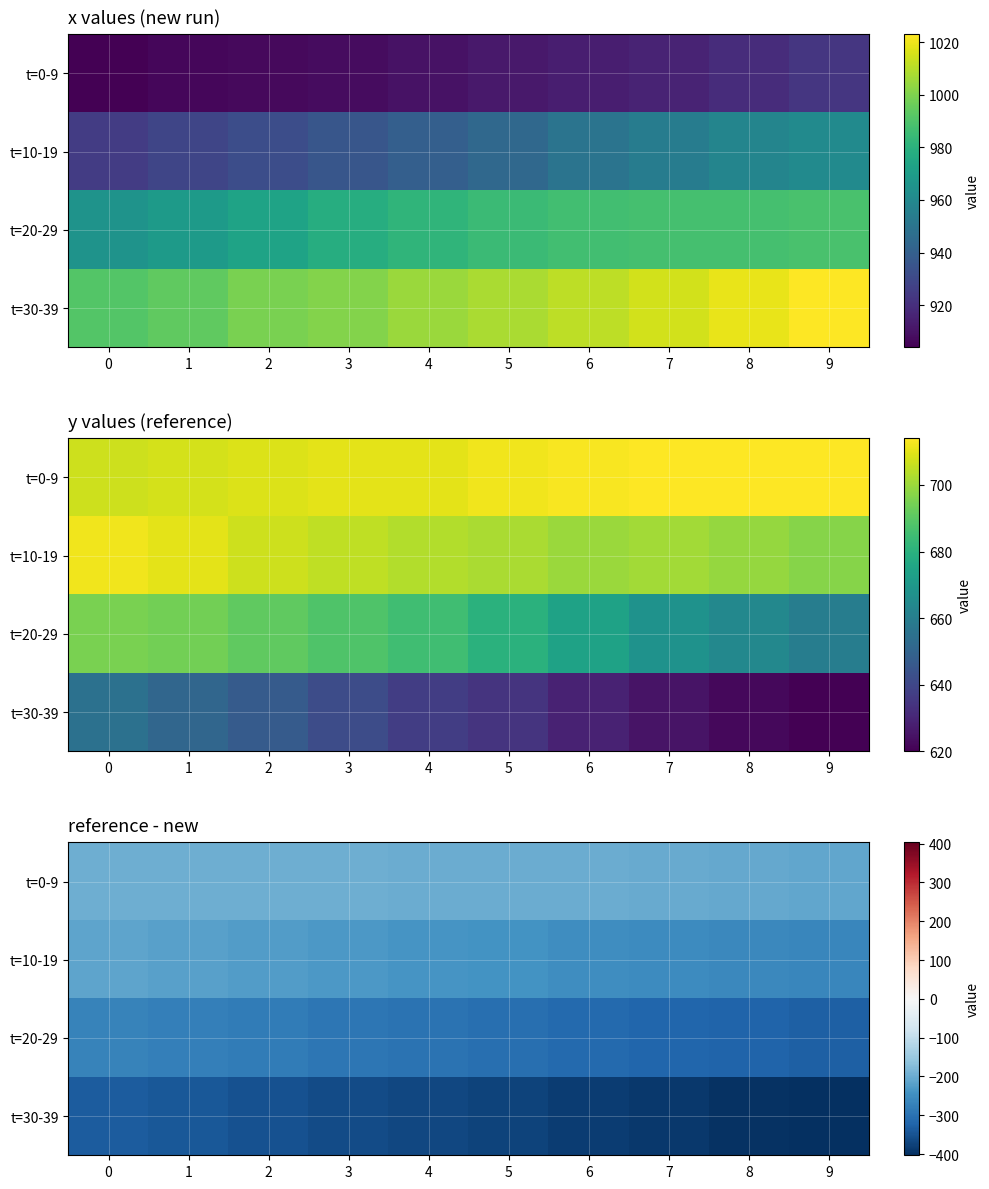

What is the spread (max minus min) of values at 6?

181